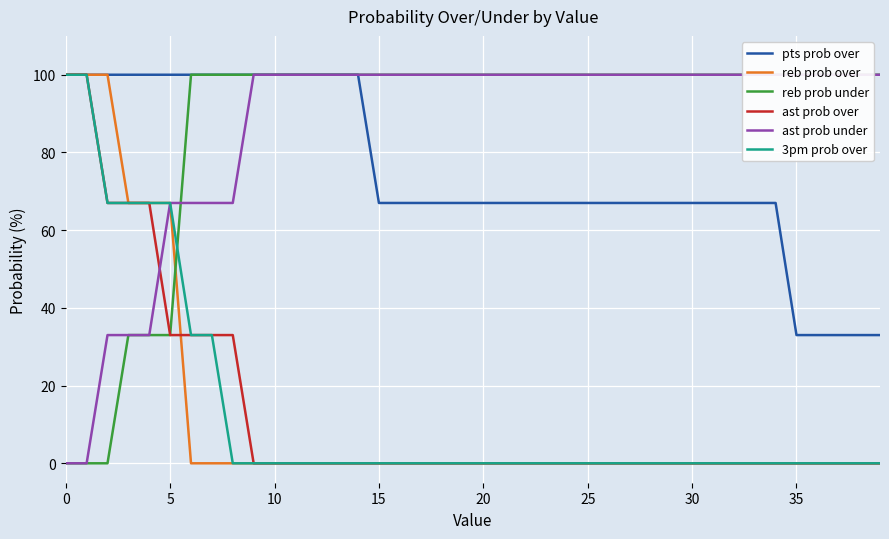

Between 36 and 34, which is larger?

34